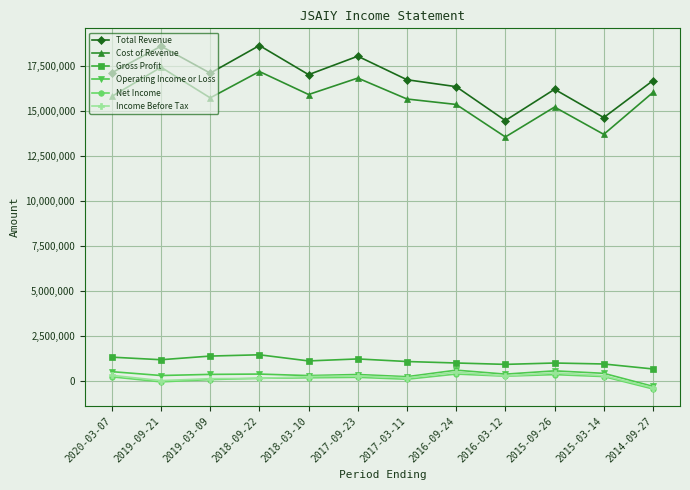

What is the label of the 3rd point from the left?

2019-03-09